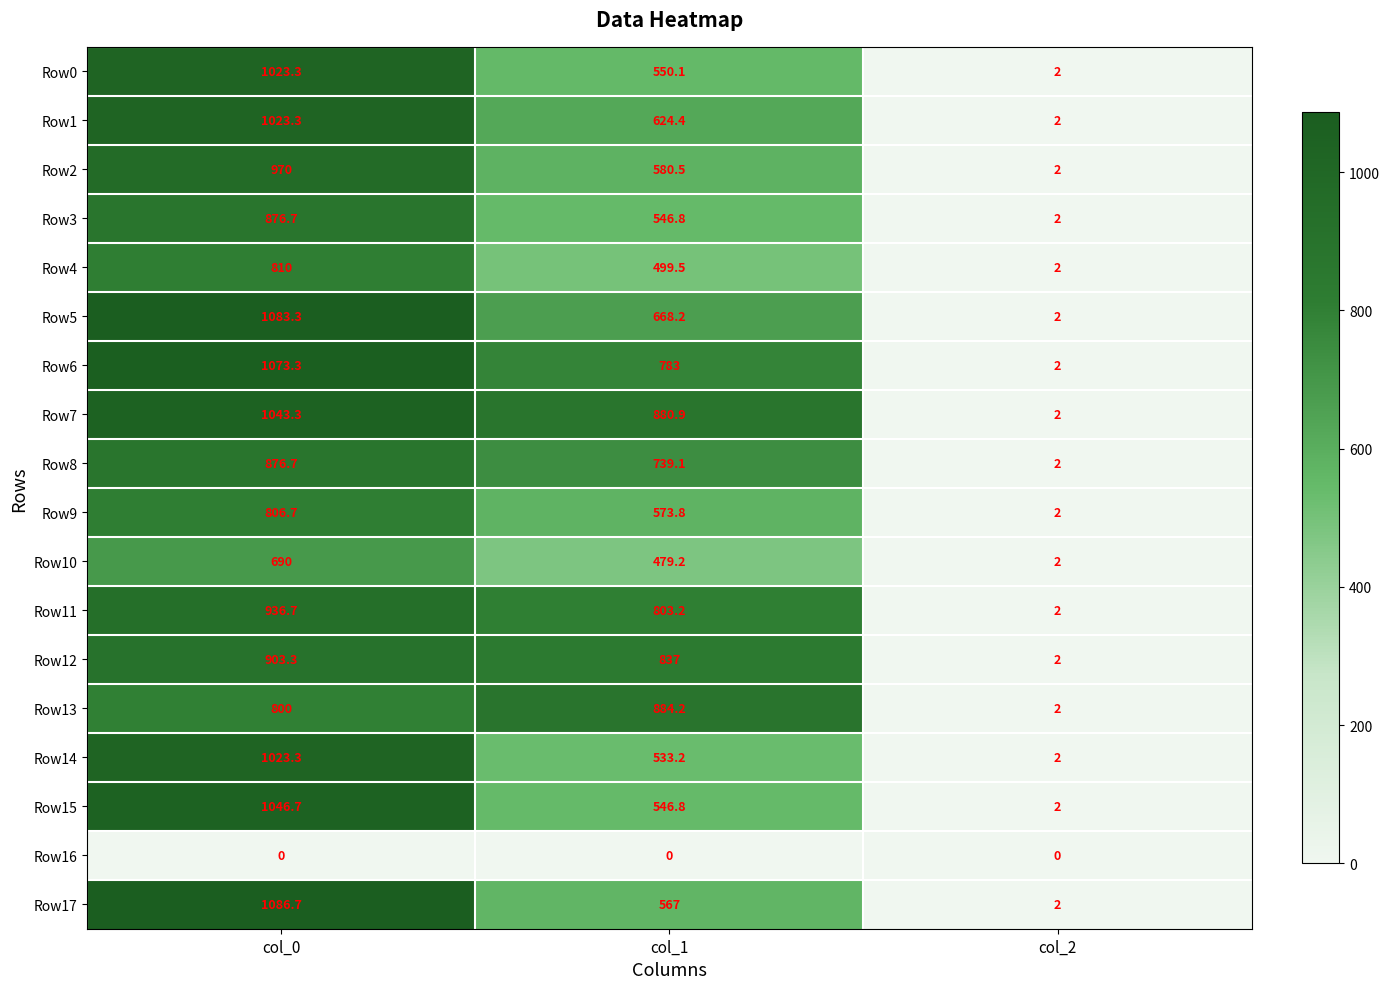

At which label does Row7 first exceed 880?

col_0